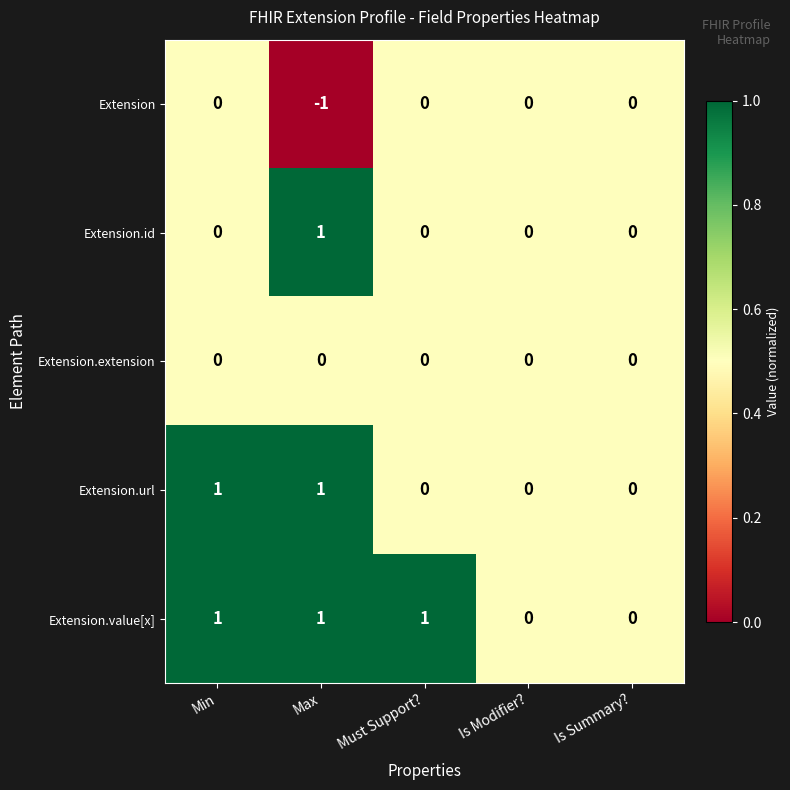

What is the sum of all Extension.value[x] values?

3